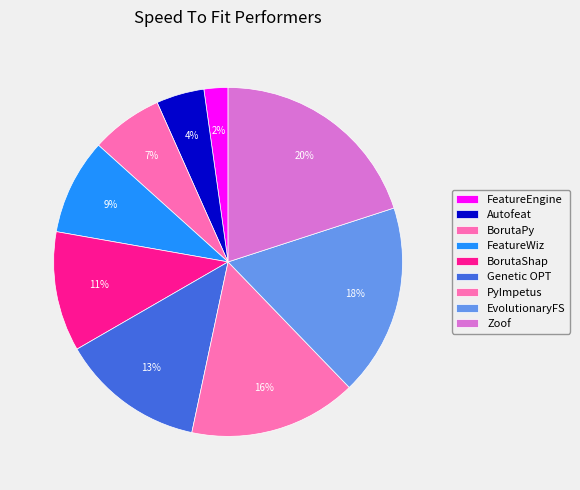

How many slices are in this pie chart?

9